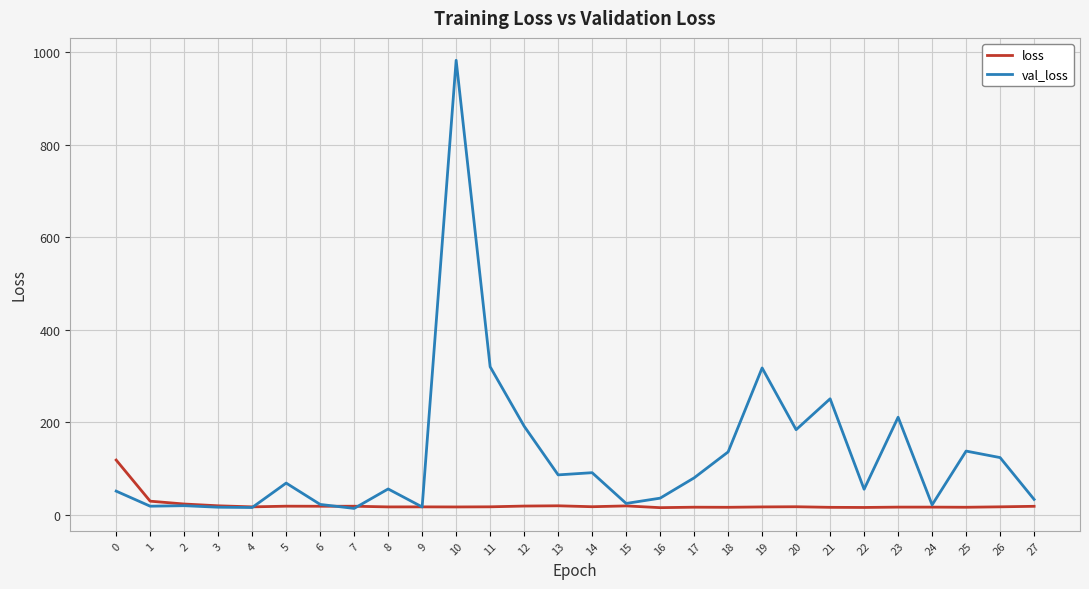

The value of val_loss at 20 is 184.1. True or false?

True